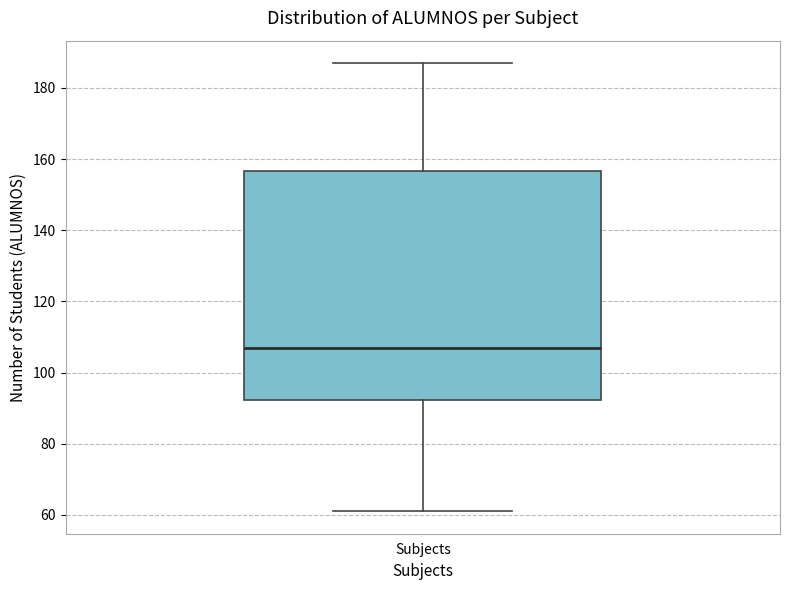

Where is the lower edge of the box for Subjects on the y-axis? The values are not printed on the chart, so give them approximately, as read against the axis.

92